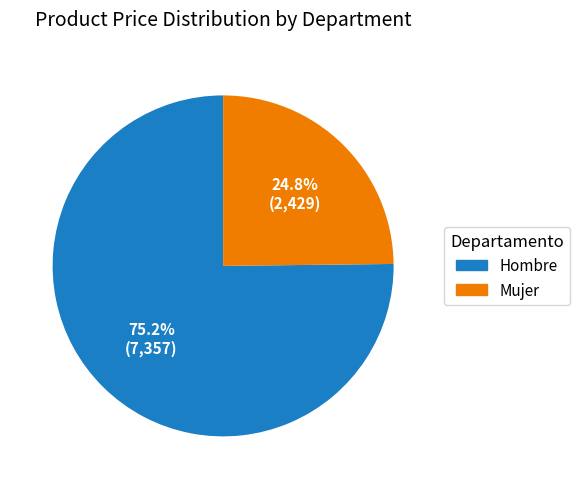

Is it true that Hombre is 1% of the pie?

False